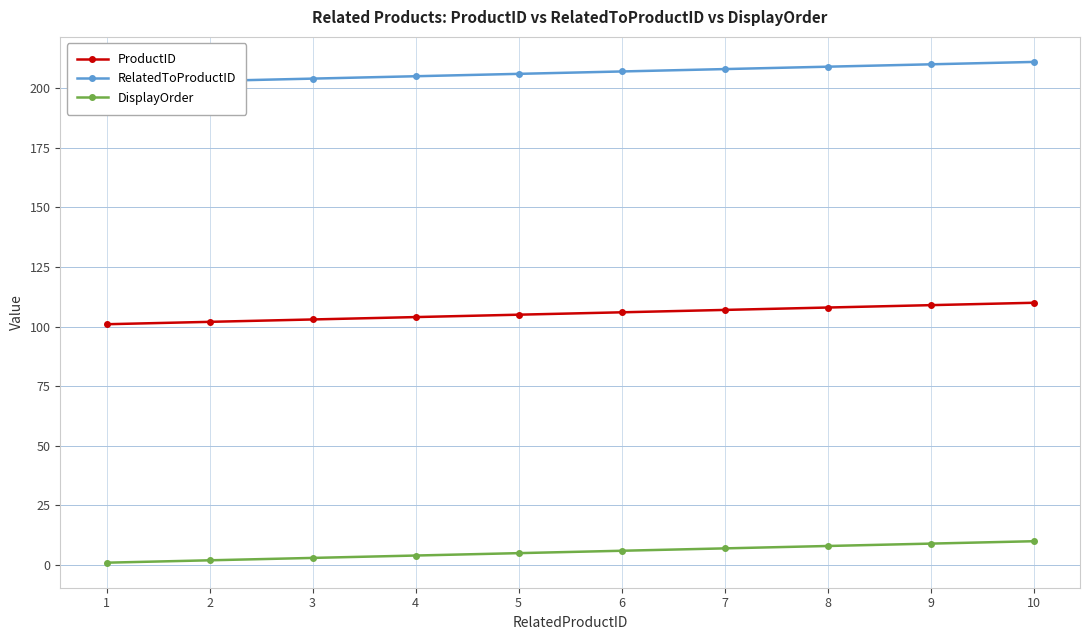

What is the difference between the ProductID values at 1 and 5?

4